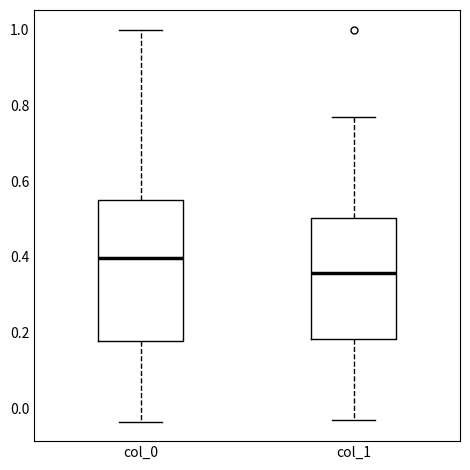

Which box has the lowest median line?

col_1